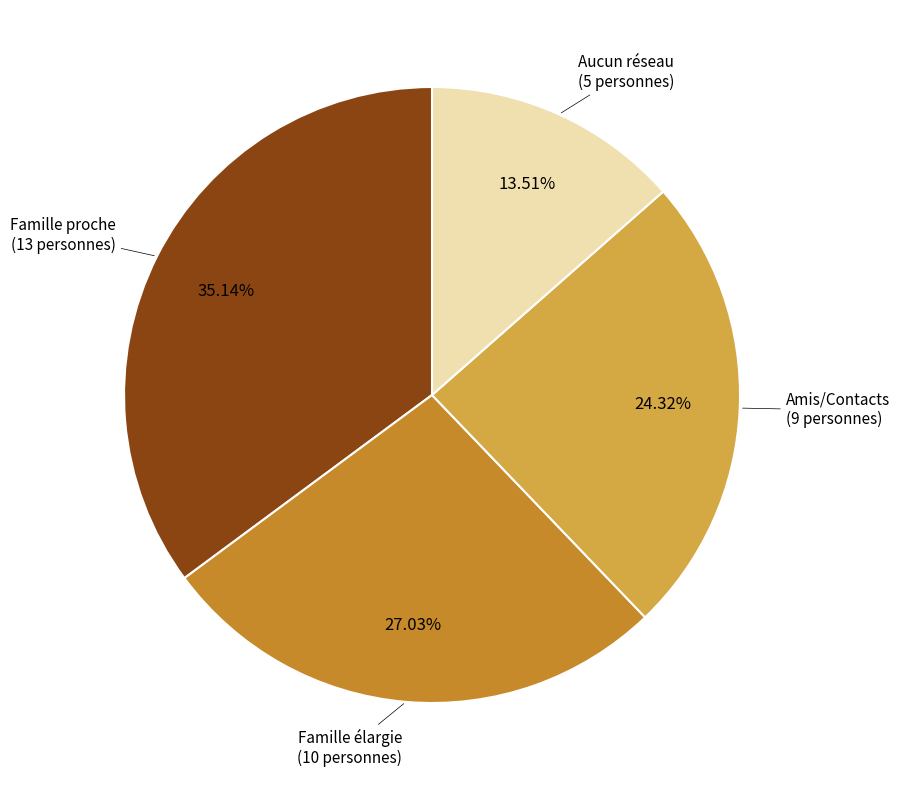

Is there any slice that represents more than half of the pie?

No